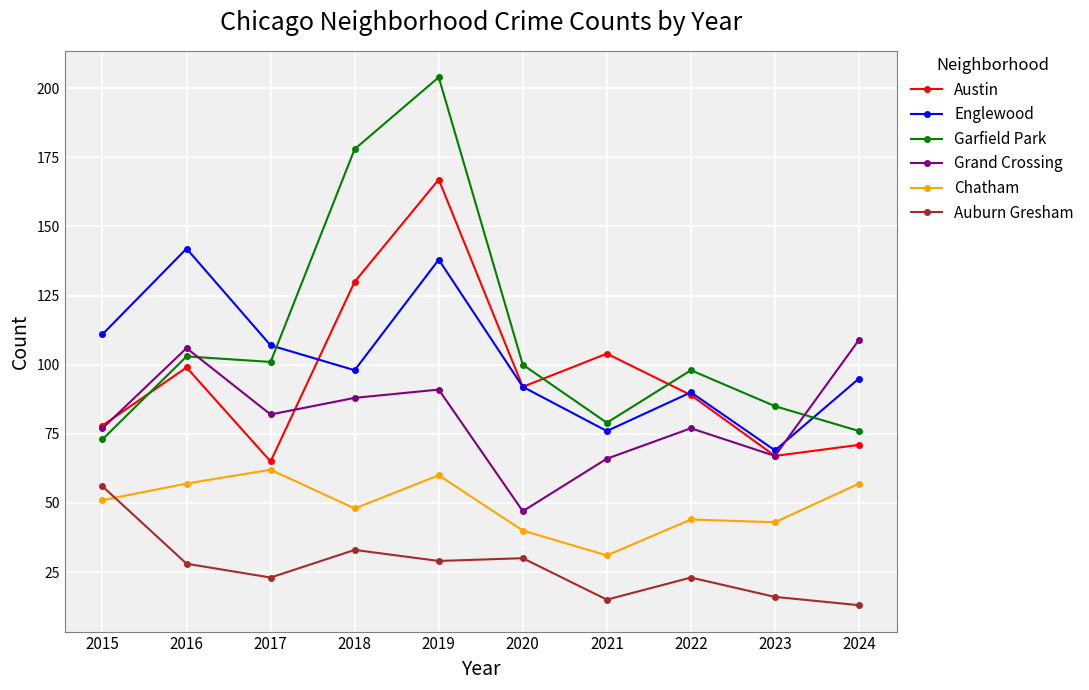

How many distinct data groups are displayed?

6